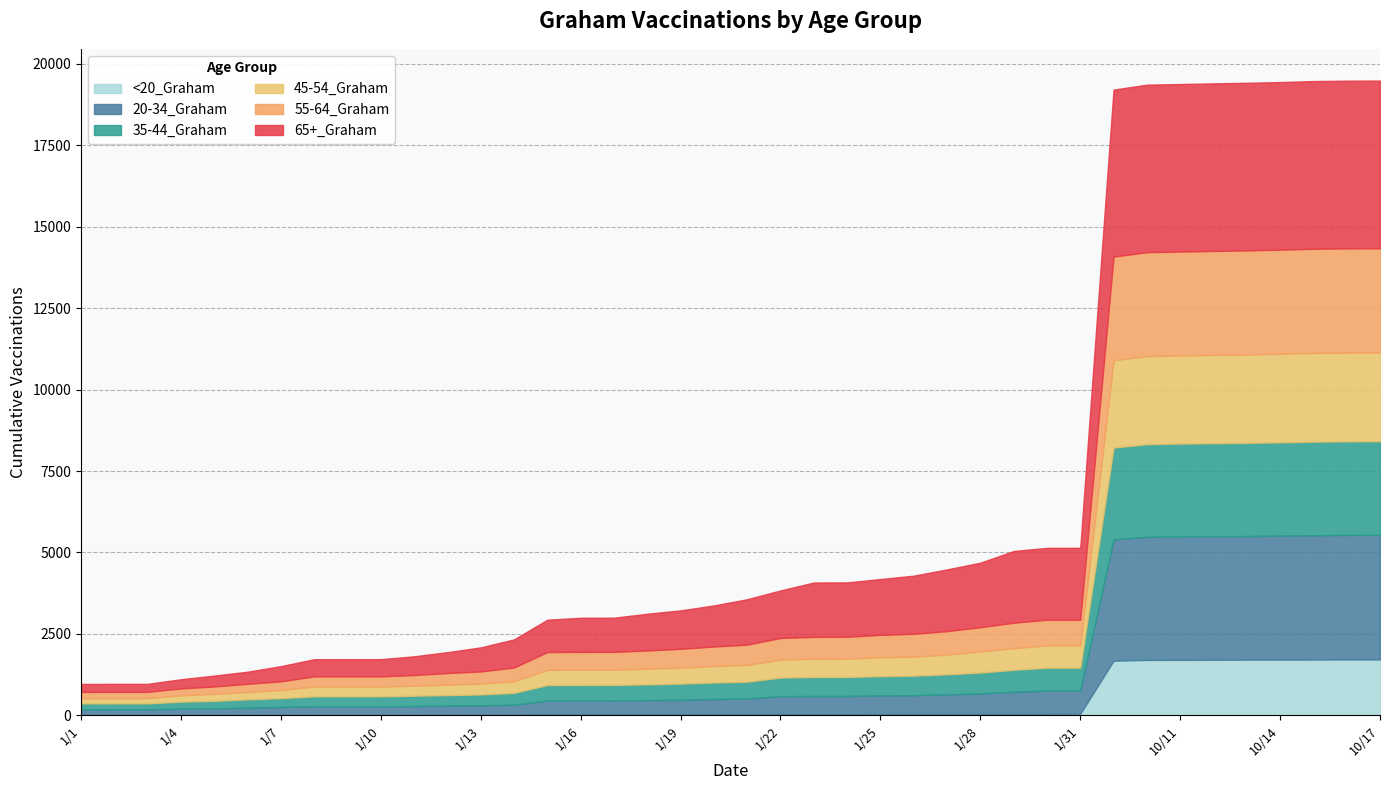

True or false: 45-54_Graham and 55-64_Graham cross at least once.

False